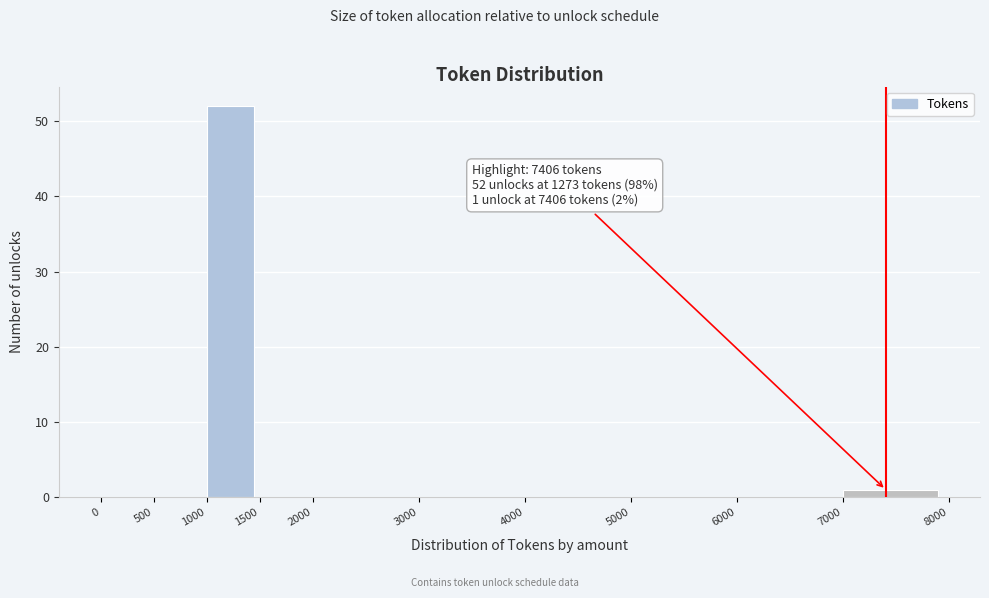

Over which range of the x-axis is the bar tallest?

1000 to 1500